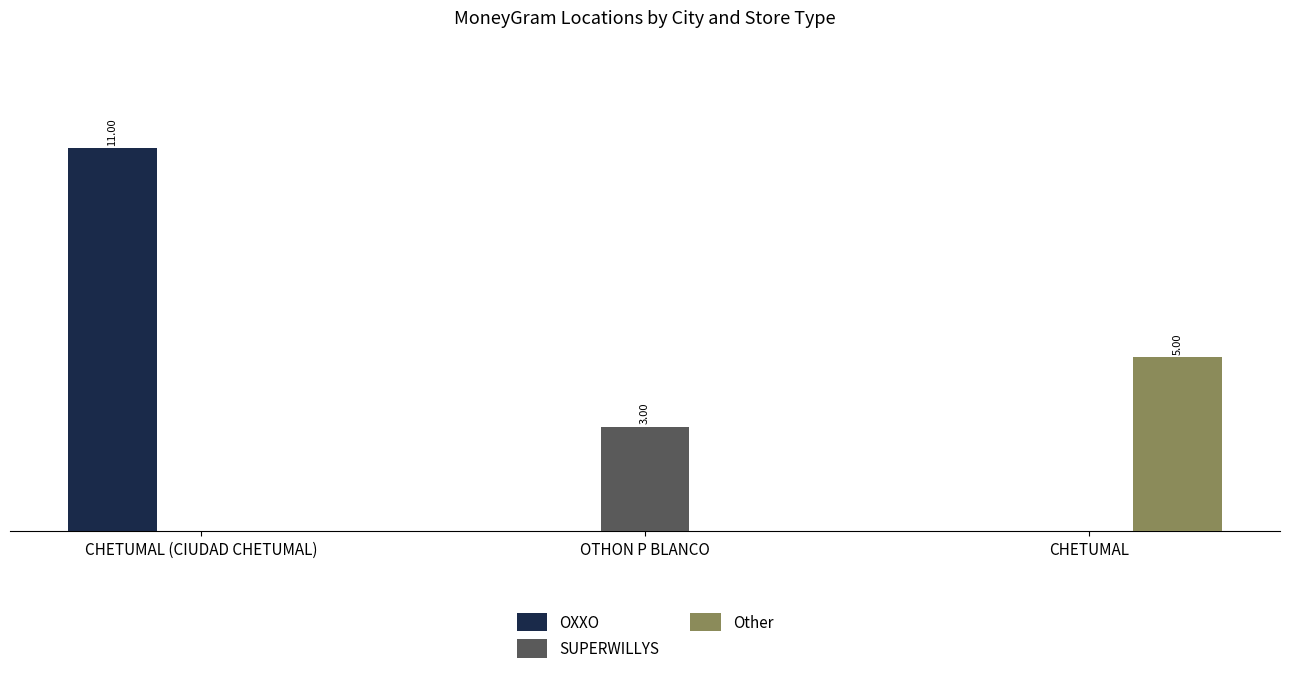

What is the label of the 2nd bar from the left?

OTHON P BLANCO